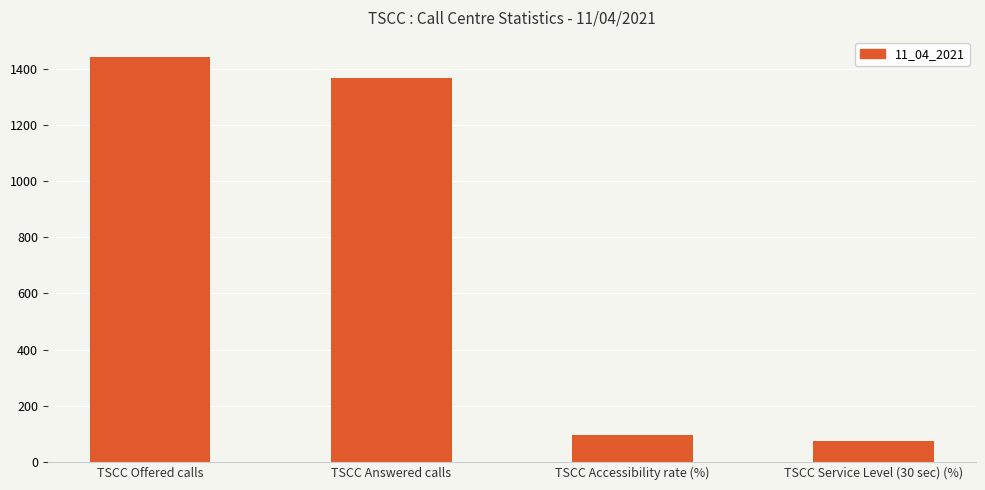

The chart shows a value of 94.7 at TSCC Accessibility rate (%). True or false?

True